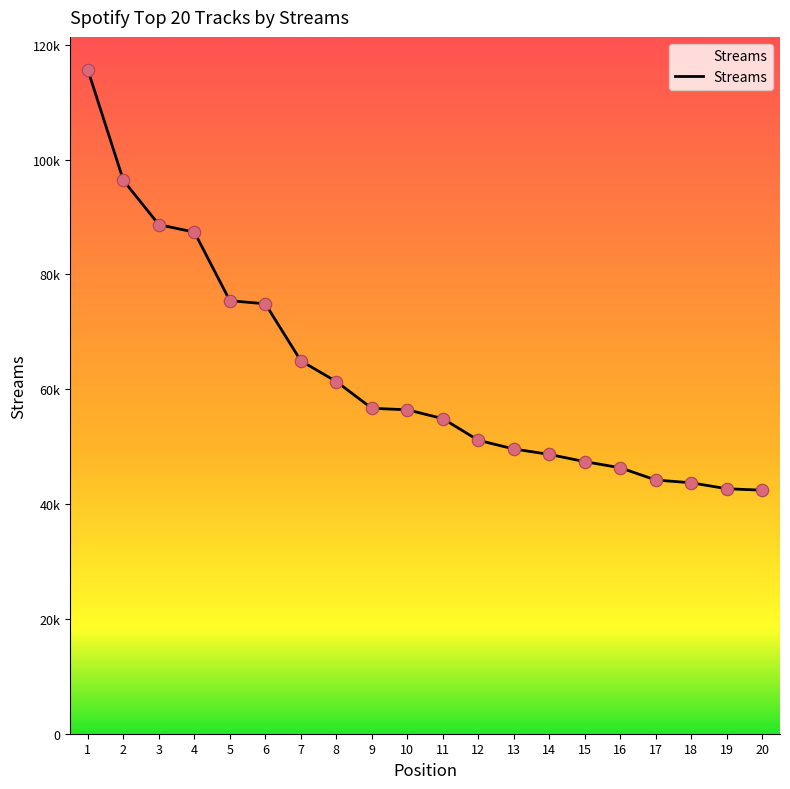

What is the change in value from 11 to 19?

-12212